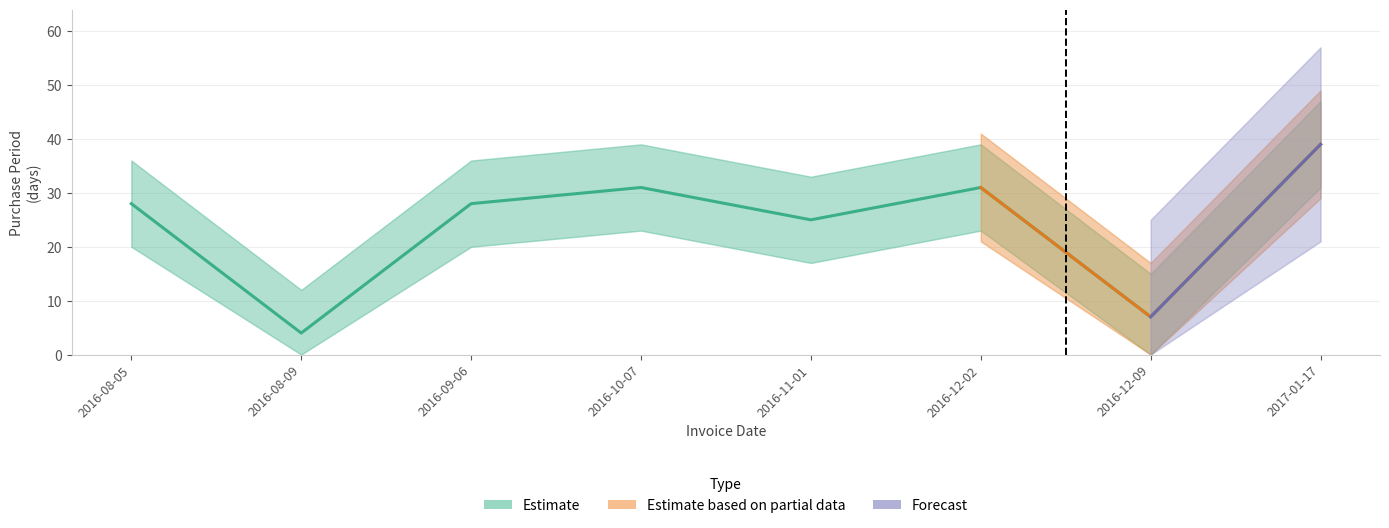

What is the sum of the values at 2016-09-06 and 2016-08-09?

32